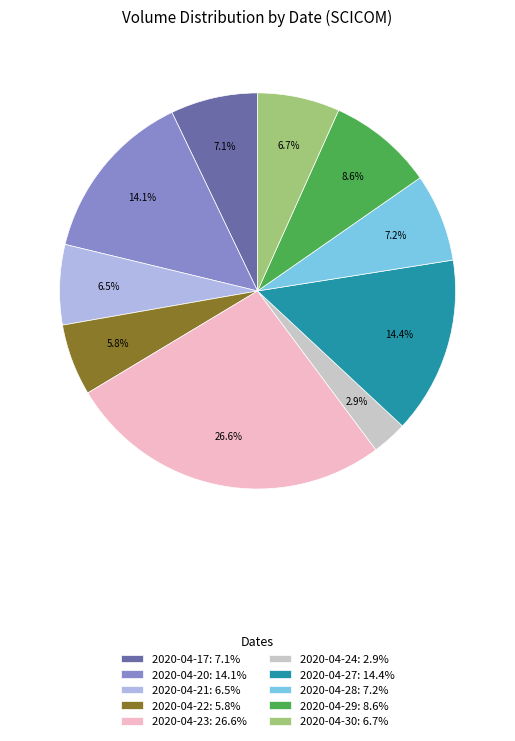

How many segments does this pie chart have?

10